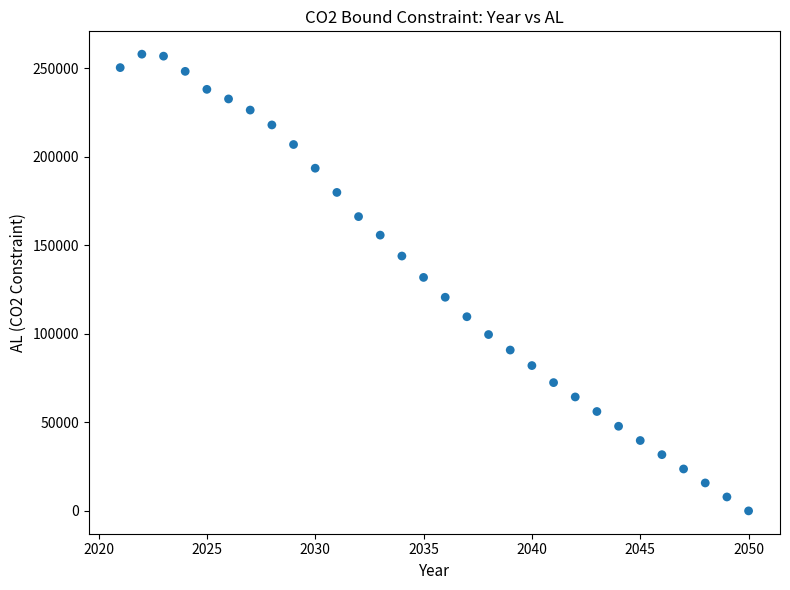

What is the range of Y values (max minus min)?

258065.2